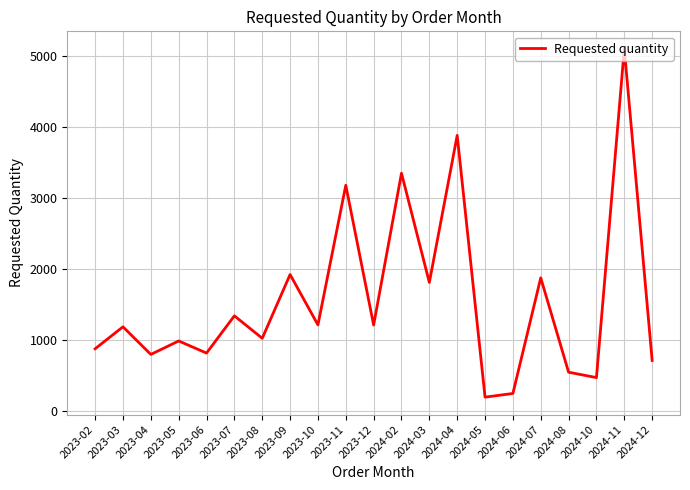

What is the difference between the maximum and minimum values?

4918